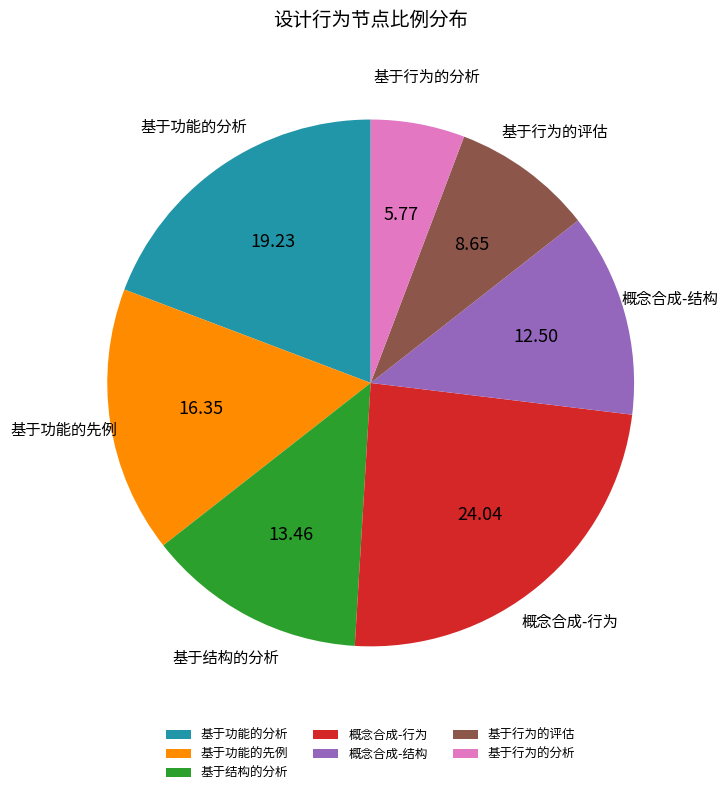

Which category has the smallest portion of the pie?

基于行为的分析